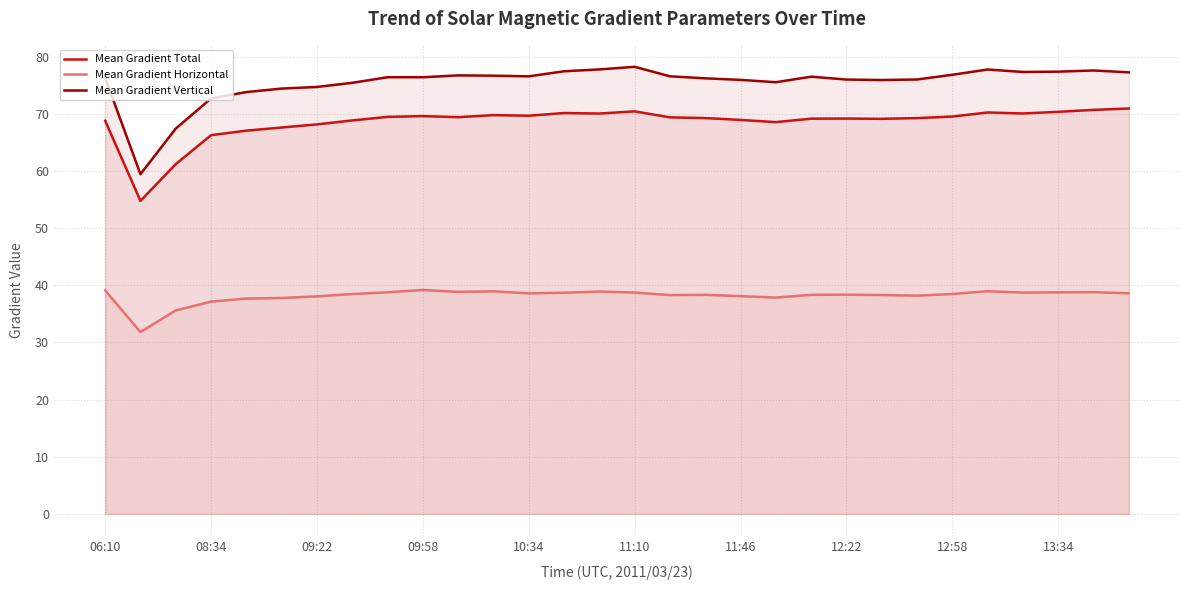

How many categories are shown in the chart?

30